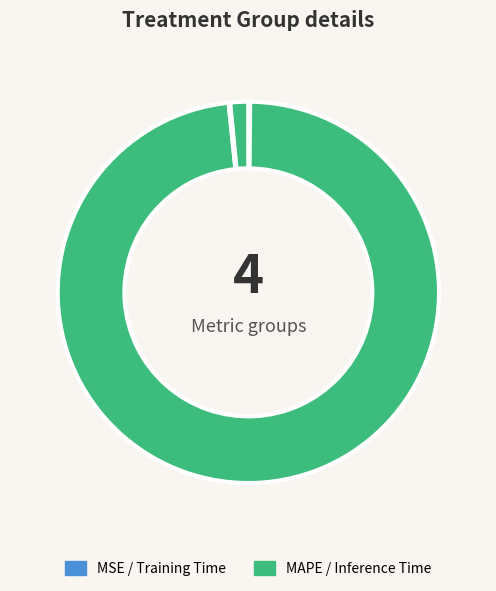

How many segments does this pie chart have?

4